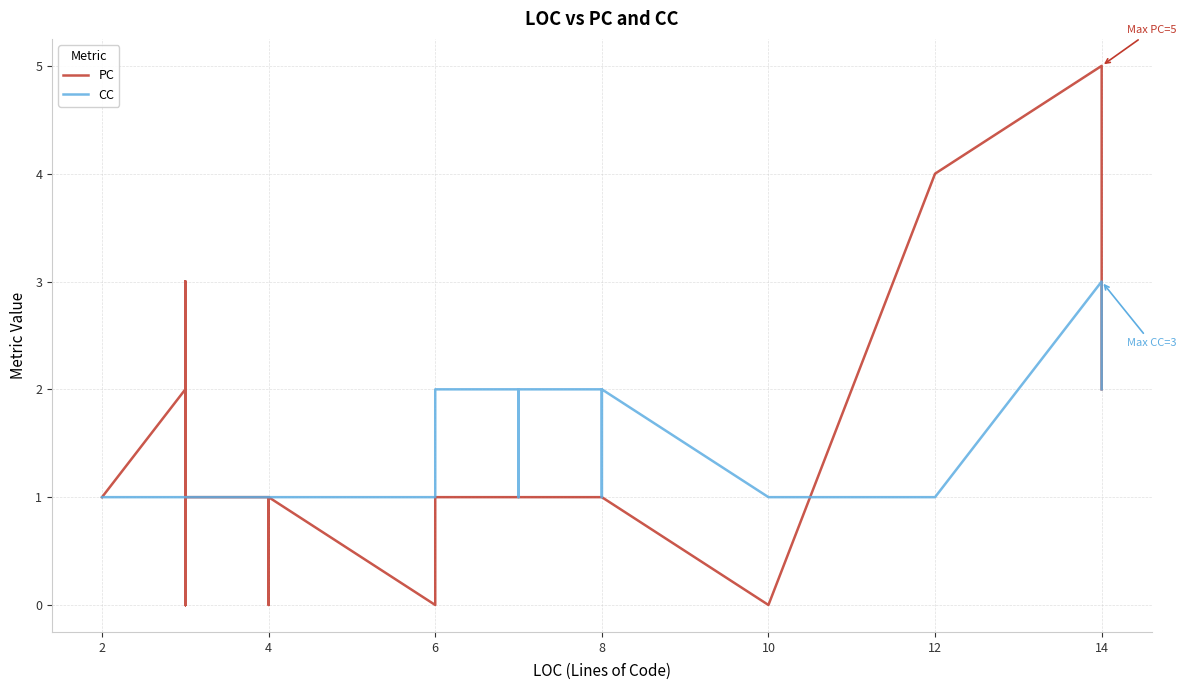

What is the greatest value displayed?

5